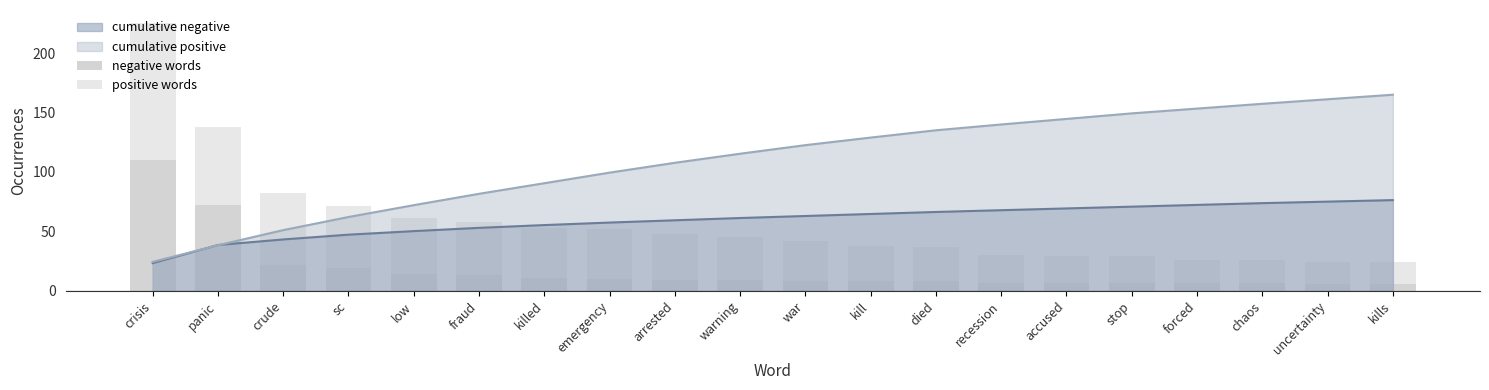

How many data points in negative words are less than 9?

10